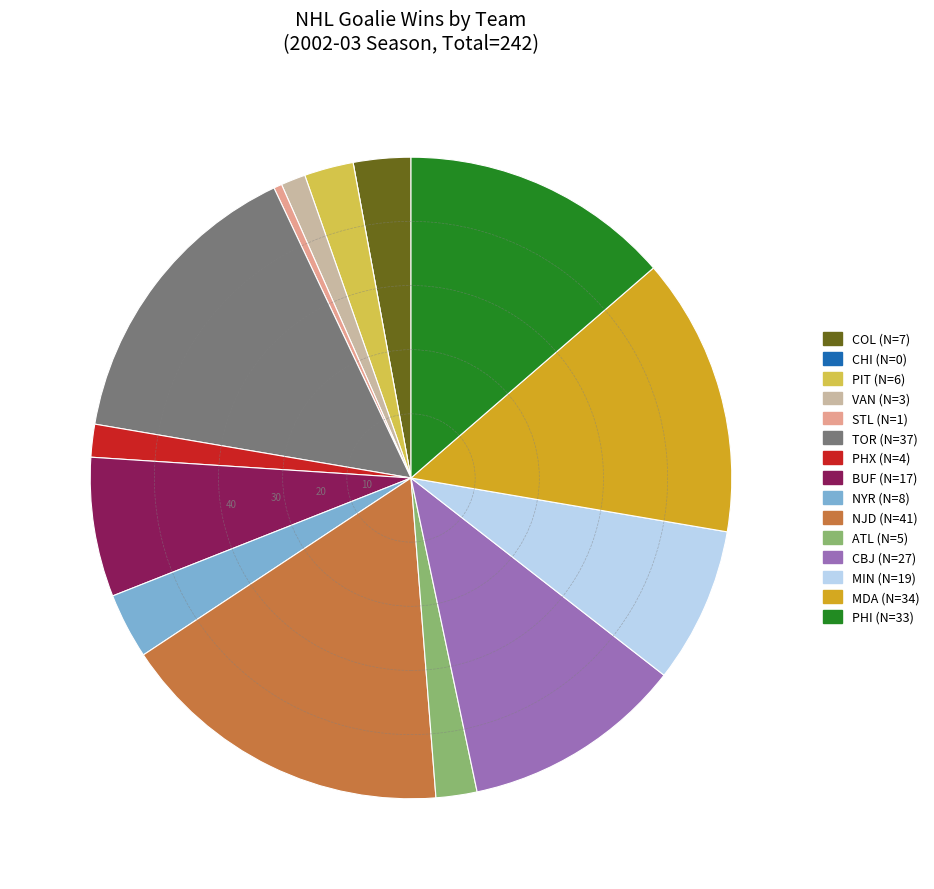

Is there a majority slice in this chart?

No